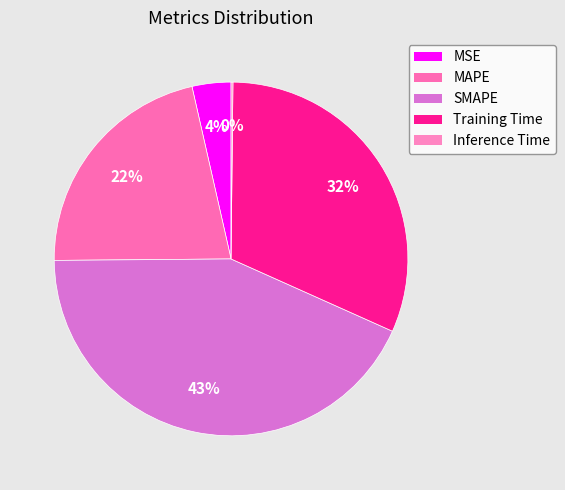

Do Inference Time and Training Time together represent more than half of the pie?

No